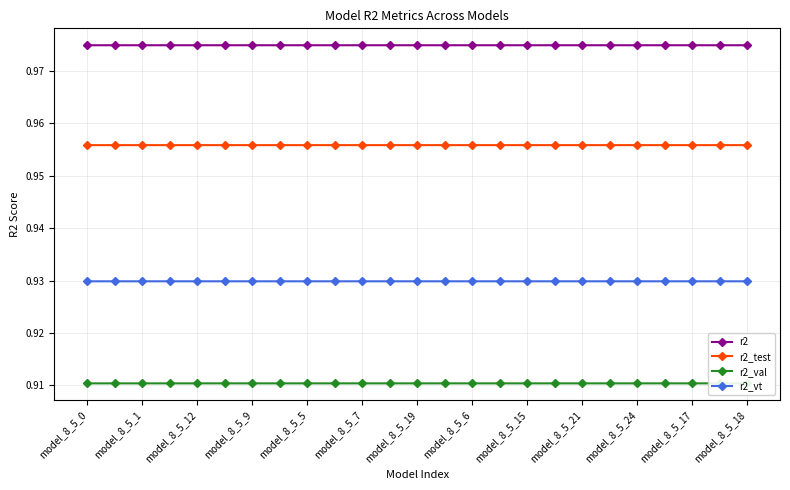

At how many categories does at least one series exceed 0?

25